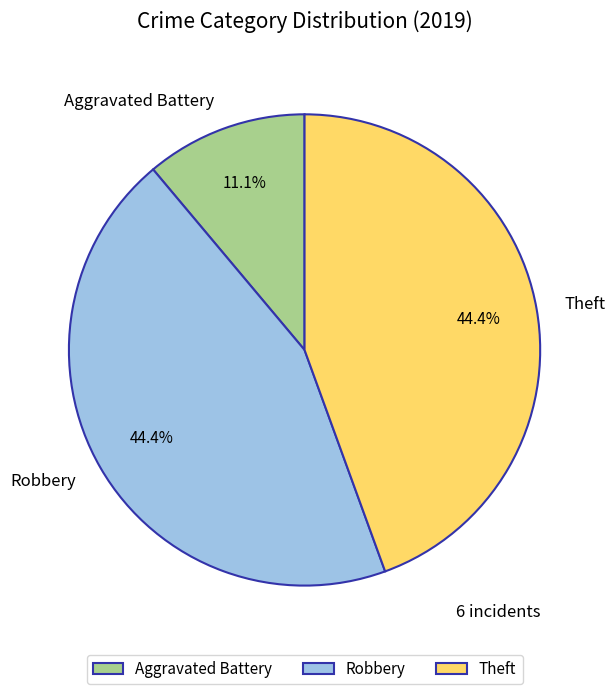

What is the smallest slice in the pie chart?

Aggravated Battery